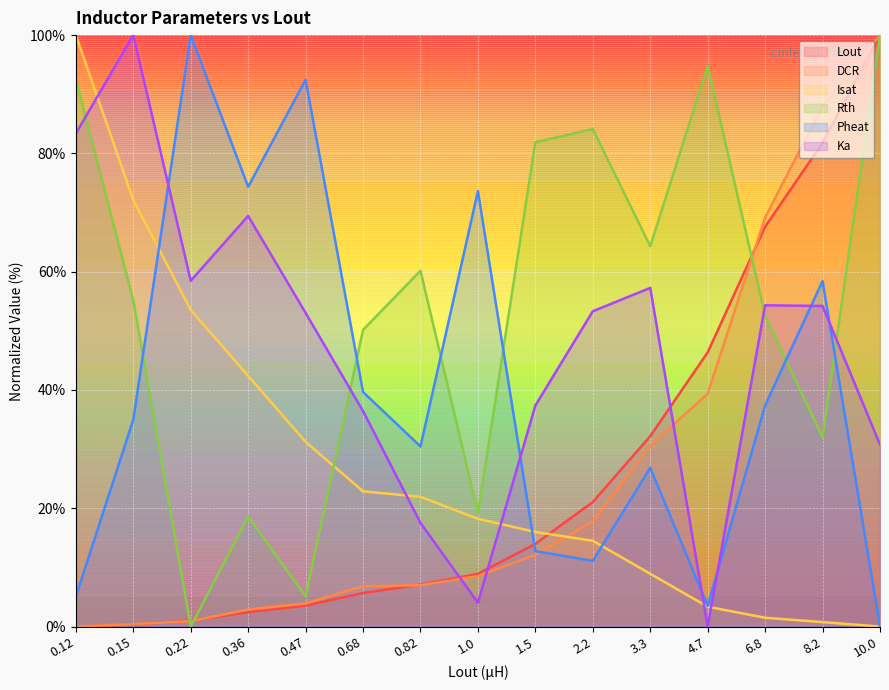

What is the label of the 5th point from the left?

0.47